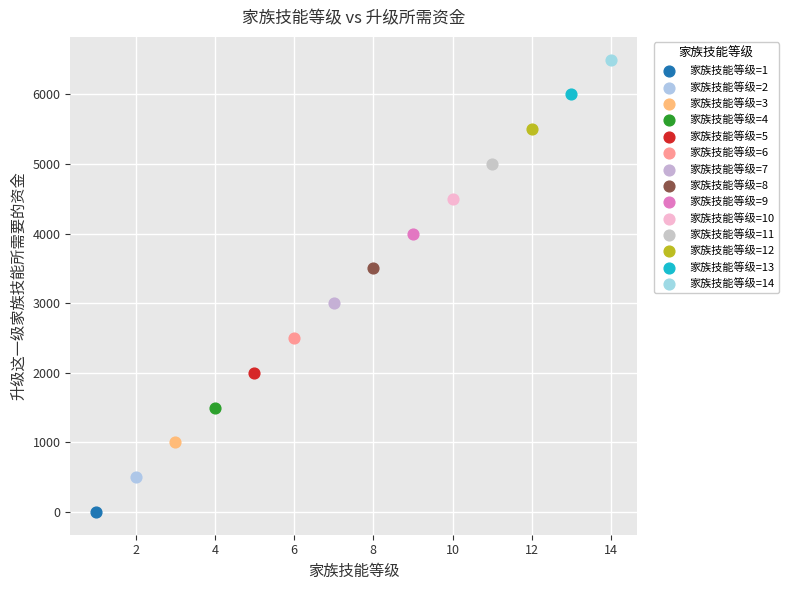

What are all the series names shown in the legend?

家族技能等级=1, 家族技能等级=2, 家族技能等级=3, 家族技能等级=4, 家族技能等级=5, 家族技能等级=6, 家族技能等级=7, 家族技能等级=8, 家族技能等级=9, 家族技能等级=10, 家族技能等级=11, 家族技能等级=12, 家族技能等级=13, 家族技能等级=14